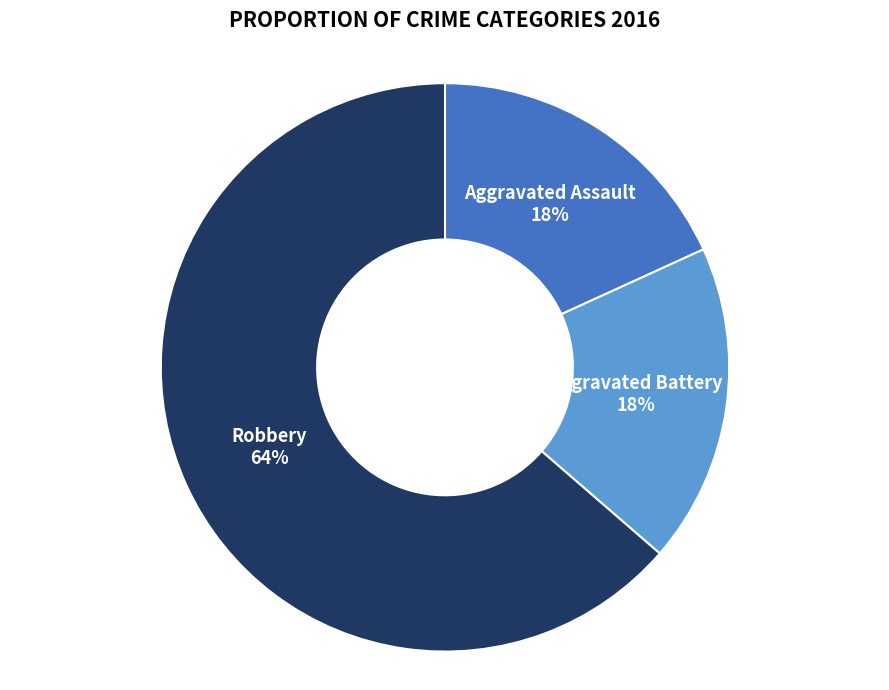

To the nearest percent, what is the average slice percentage?

33%